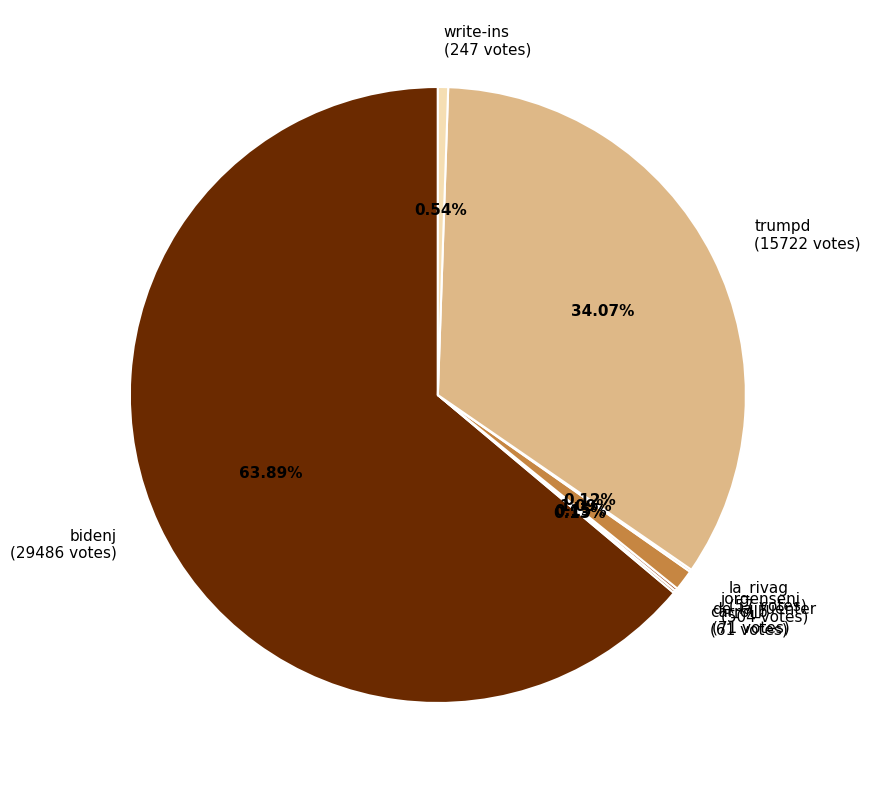

Approximately how many times larger is the value at jorgensenj (504 votes) compared to write-ins (247 votes)?

2.0